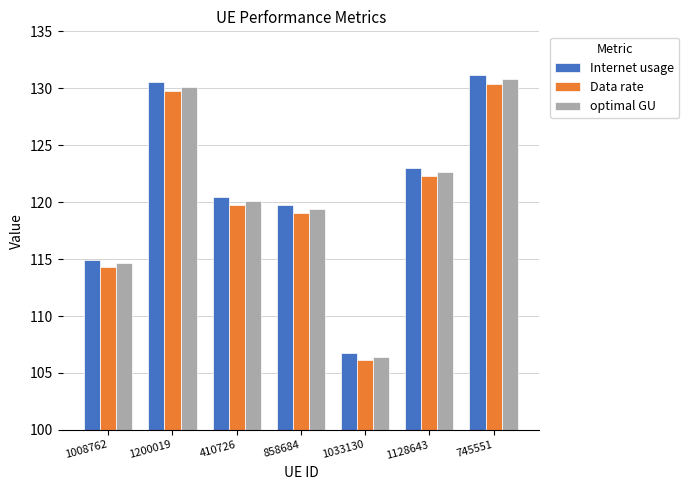

Reading left to right, transcribe all the data shown in this chart.

Internet usage: 1008762=115.0	1200019=130.5	410726=120.5	858684=119.7	1033130=106.8	1128643=123.0	745551=131.2
Data rate: 1008762=114.3	1200019=129.7	410726=119.8	858684=119.0	1033130=106.1	1128643=122.3	745551=130.4
optimal GU: 1008762=114.6	1200019=130.1	410726=120.1	858684=119.4	1033130=106.4	1128643=122.7	745551=130.8